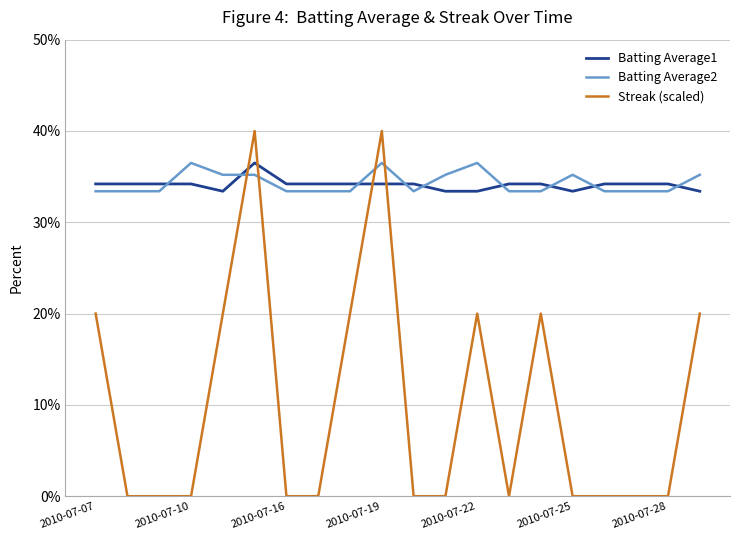

What is the minimum value for Batting Average1?

0.3